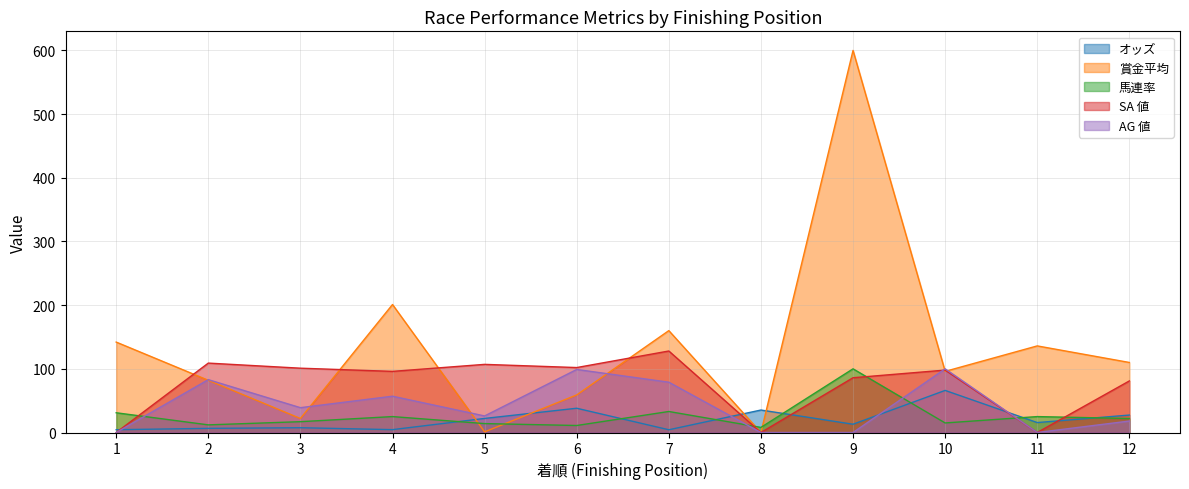

Count the number of categories in the chart.

12